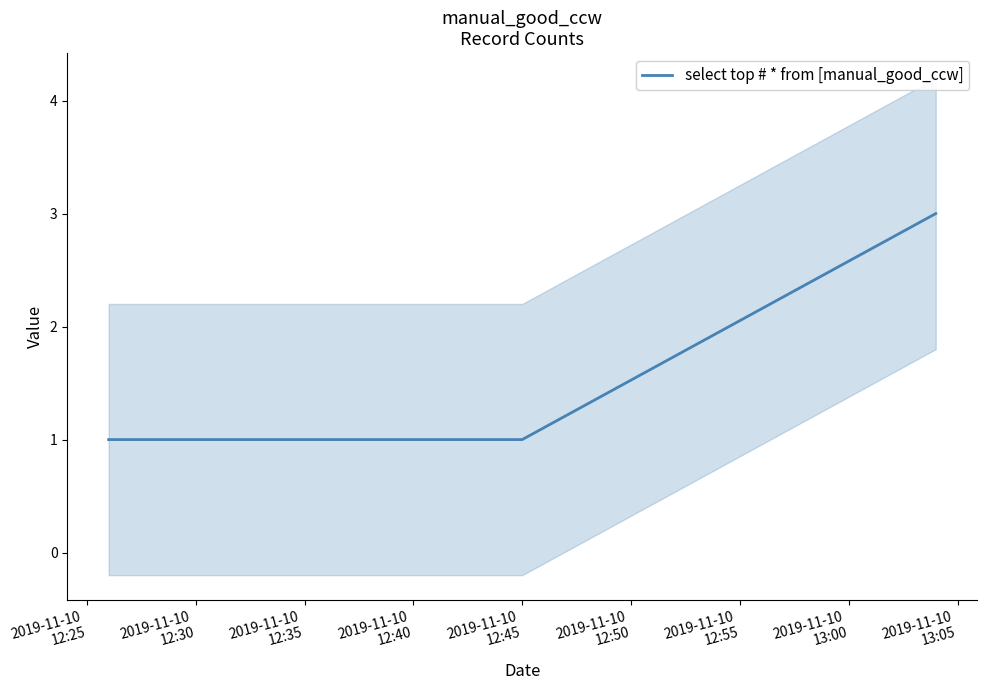

How many data points does each series have?

3